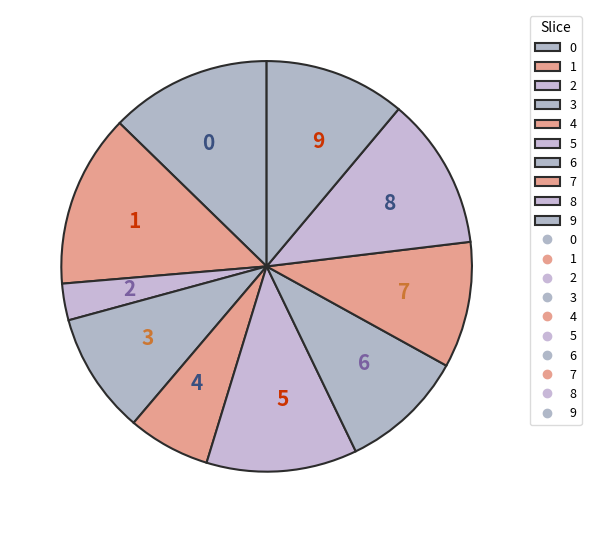

The 2 slice represents 3% of the pie. True or false?

True